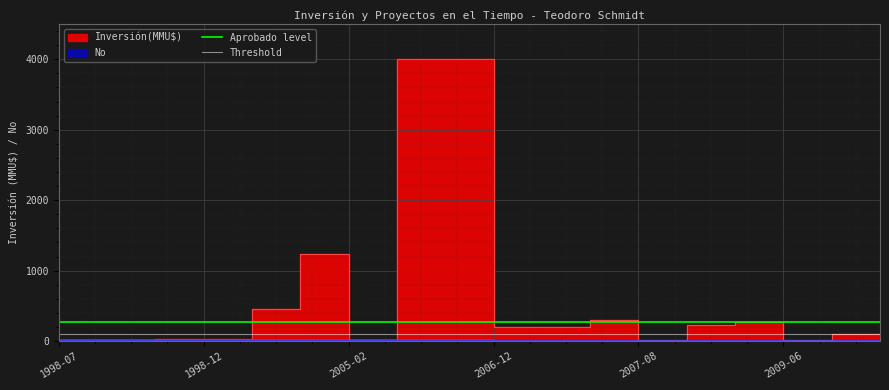

What value does the Aprobado level series have at 1998-07?

270